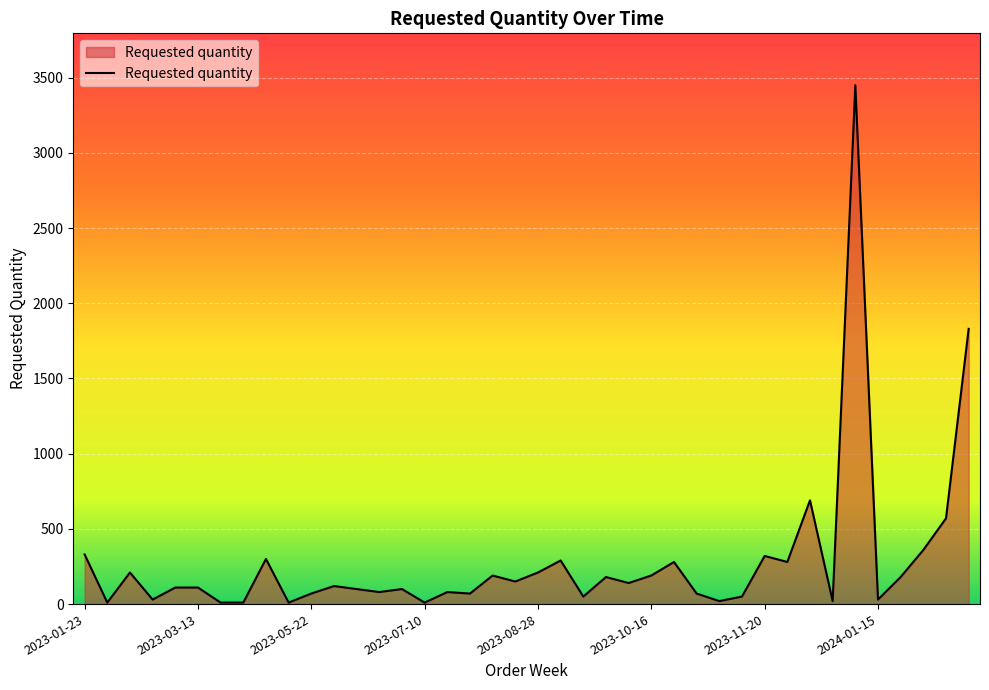

What is the greatest value displayed?

3450